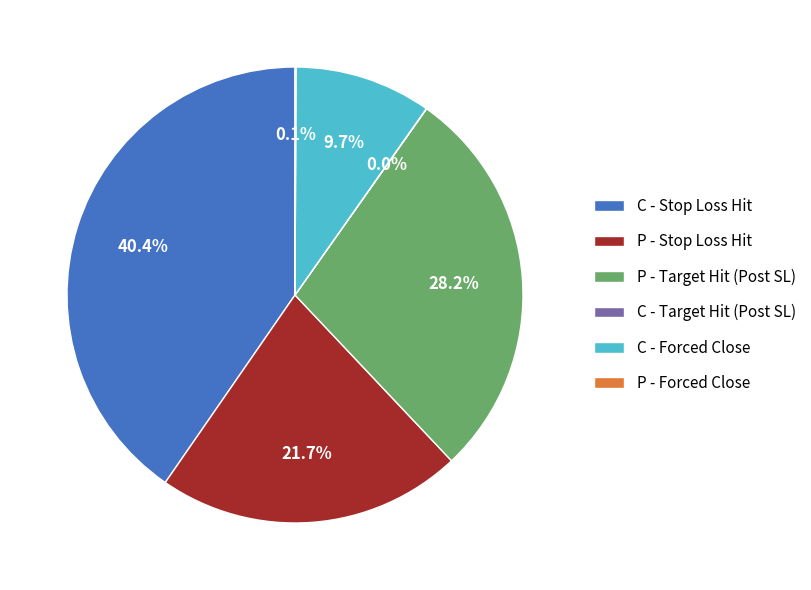

How much of the chart is everything except C - Forced Close?

90.3%